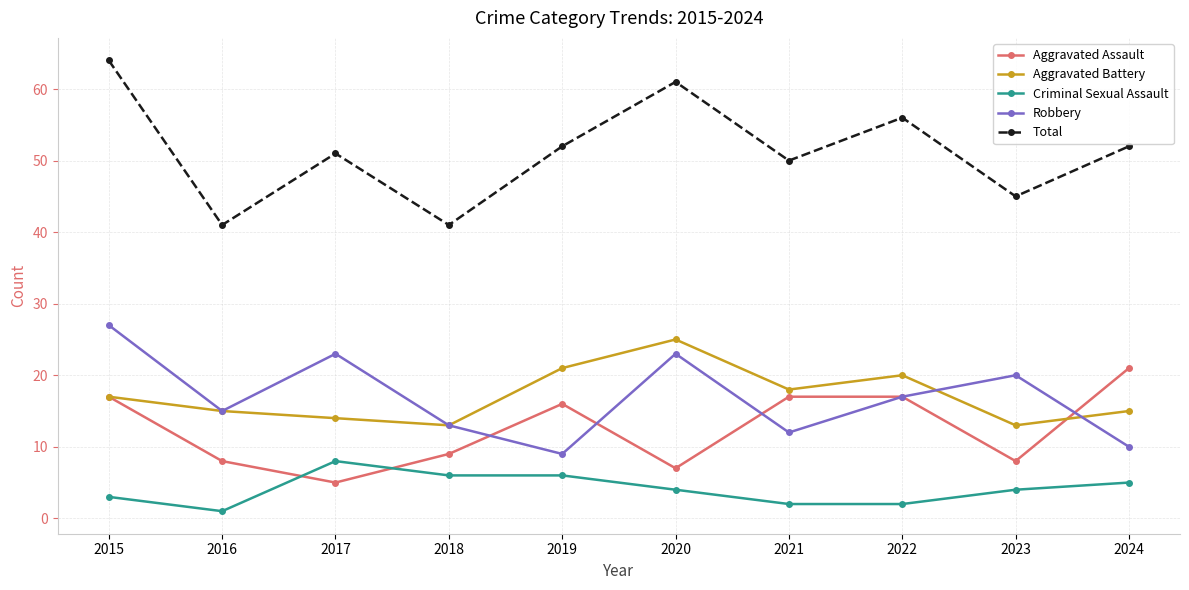

Reading right to left, extract all data points from this chart.

Aggravated Assault: 21	8	17	17	7	16	9	5	8	17
Aggravated Battery: 15	13	20	18	25	21	13	14	15	17
Criminal Sexual Assault: 5	4	2	2	4	6	6	8	1	3
Robbery: 10	20	17	12	23	9	13	23	15	27
Total: 52	45	56	50	61	52	41	51	41	64